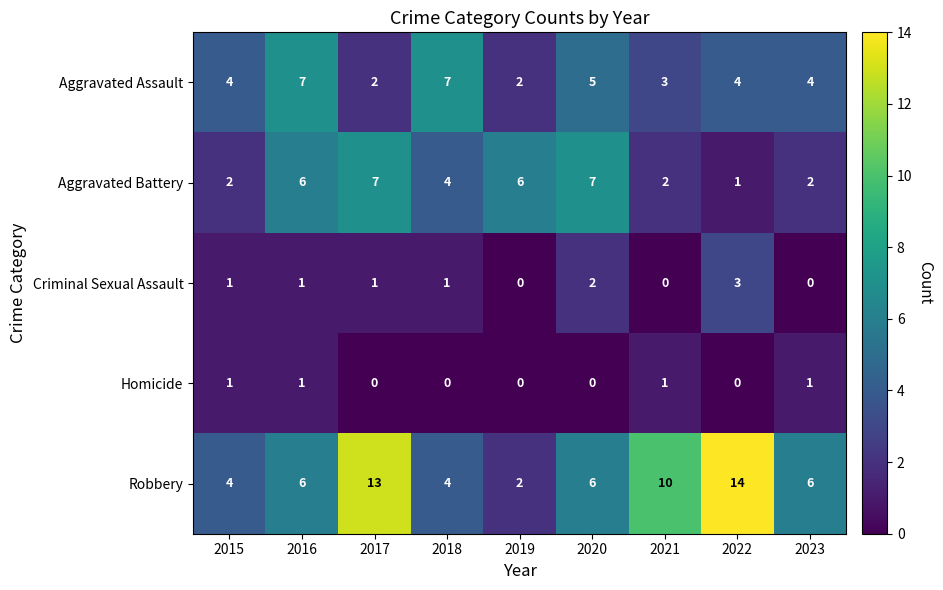

At which label does Criminal Sexual Assault reach its peak?

2022